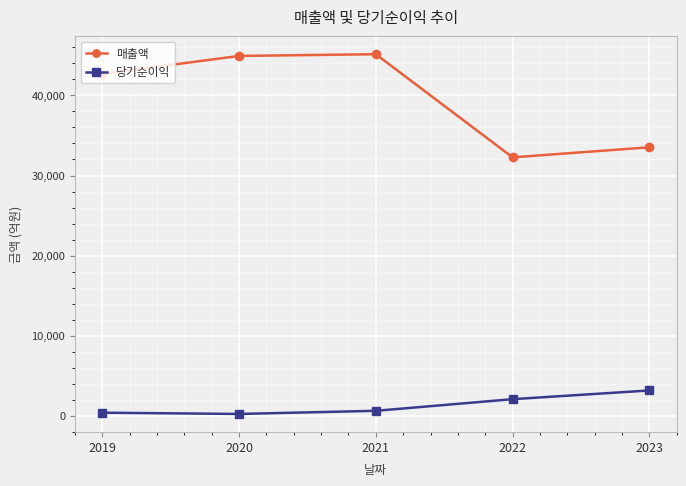

List the series in order of their overall mean, lowest first.

당기순이익, 매출액